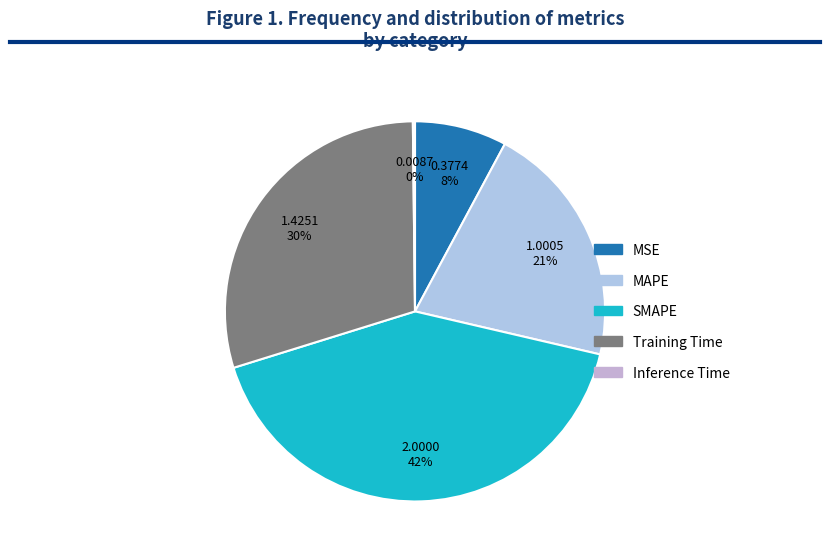

Which has a higher value, Training Time or SMAPE?

SMAPE